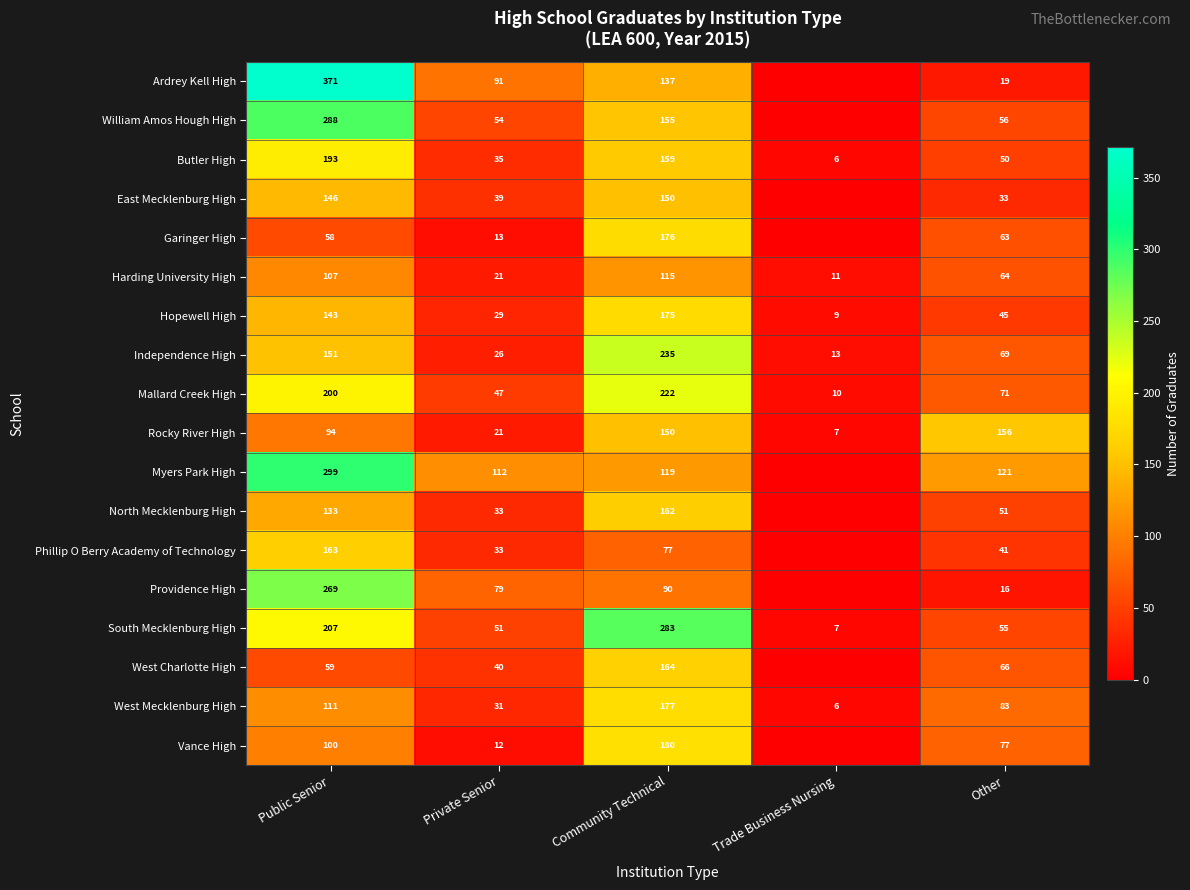

Which category has the lowest value in the South Mecklenburg High series?

Trade Business Nursing